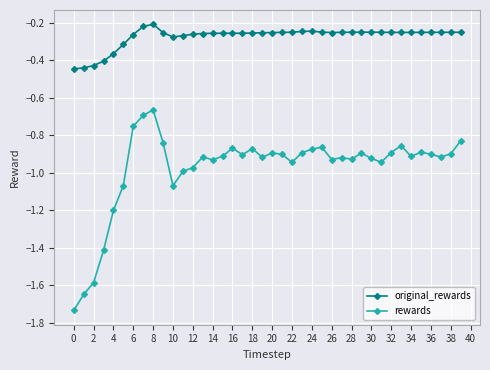

True or false: rewards has more than 1 points higher than both neighbors.

True